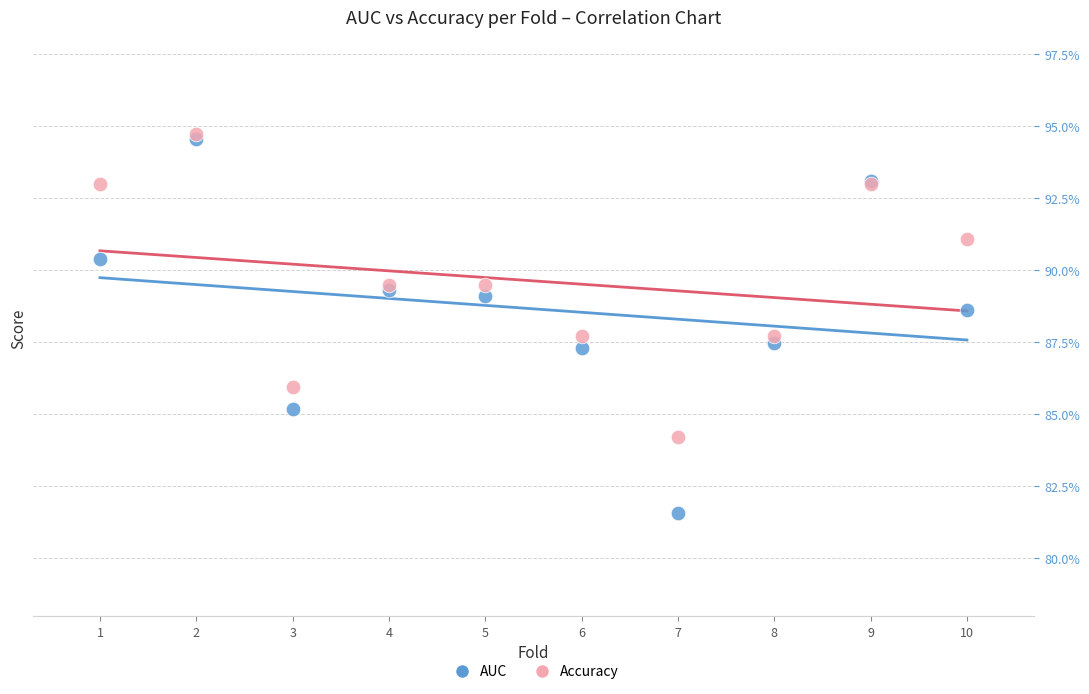

What are all the series names shown in the legend?

AUC, Accuracy